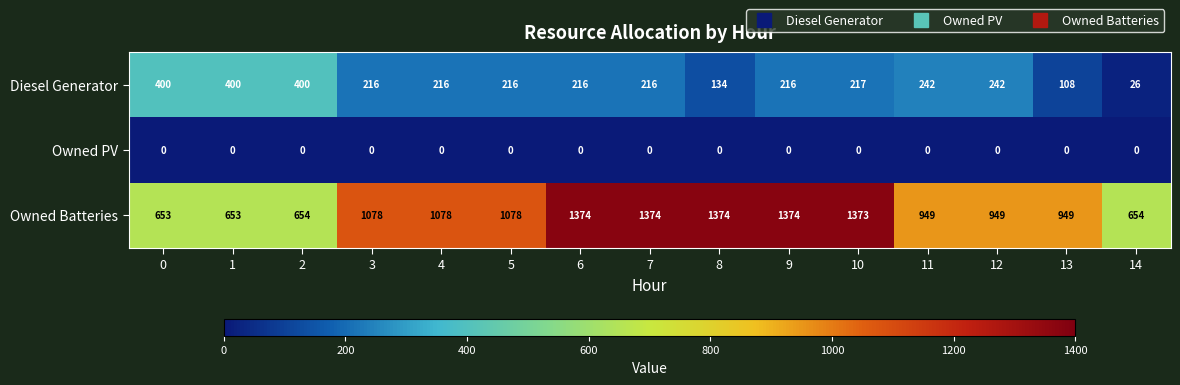

True or false: Diesel Generator has a value of 216 at 5.

True